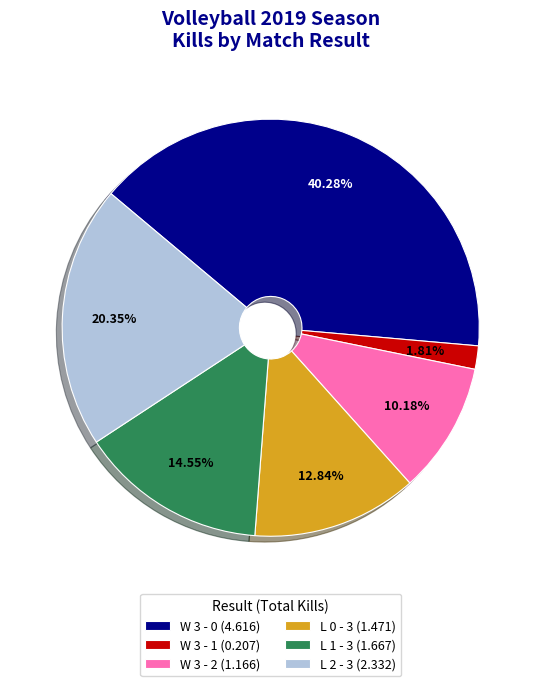

To the nearest percent, what portion does W 3 - 0 represent?

40%